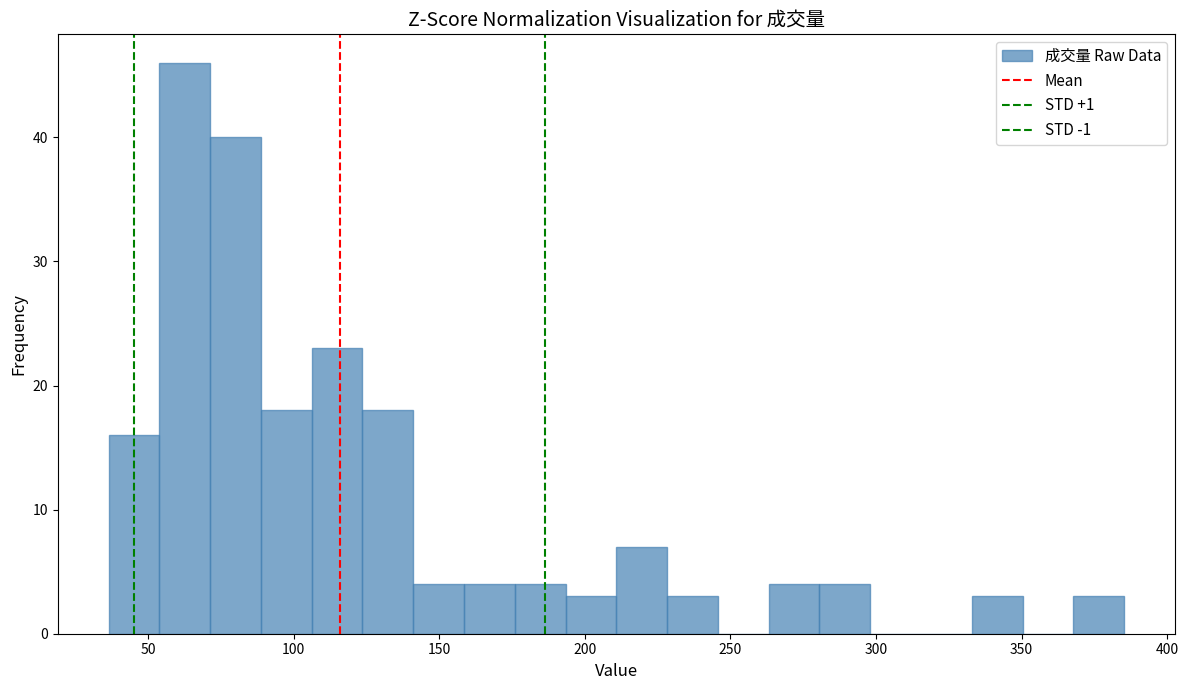

Around what value on the x-axis is the tallest bar? Give the approximate position of its centre, as read against the axis.

65